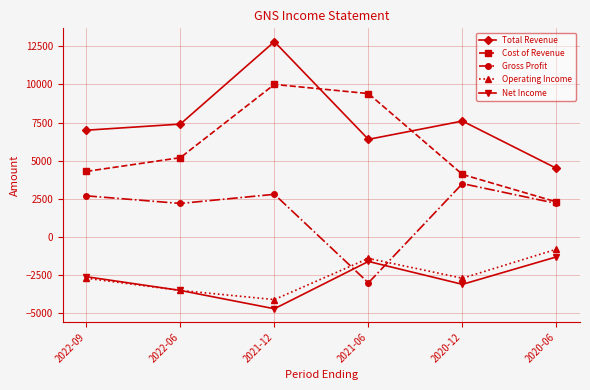

How many interior local peaks does the Cost of Revenue series have?

1